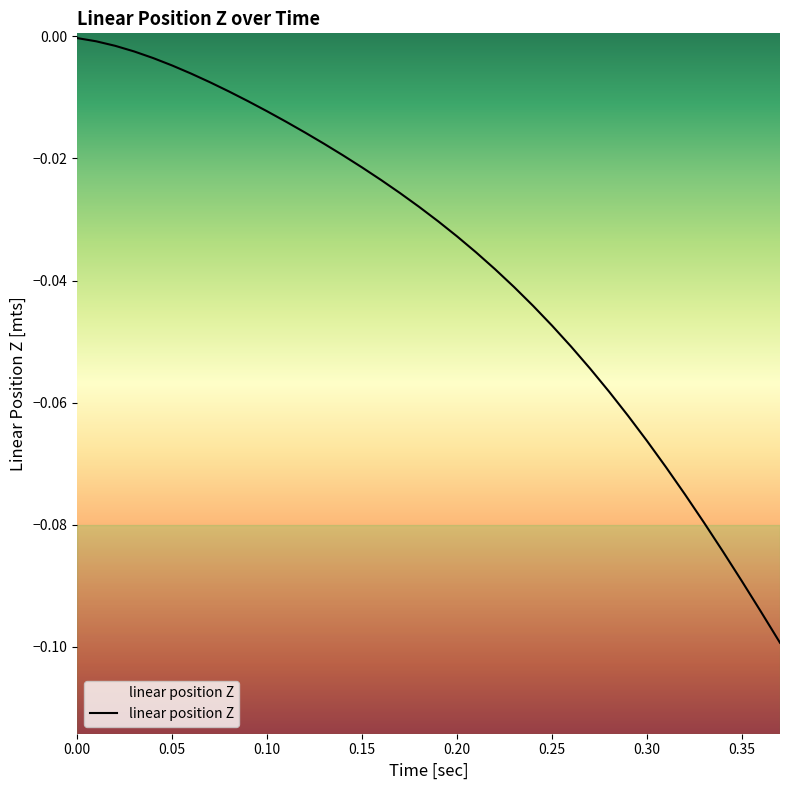

What is the smallest value displayed?

-0.1